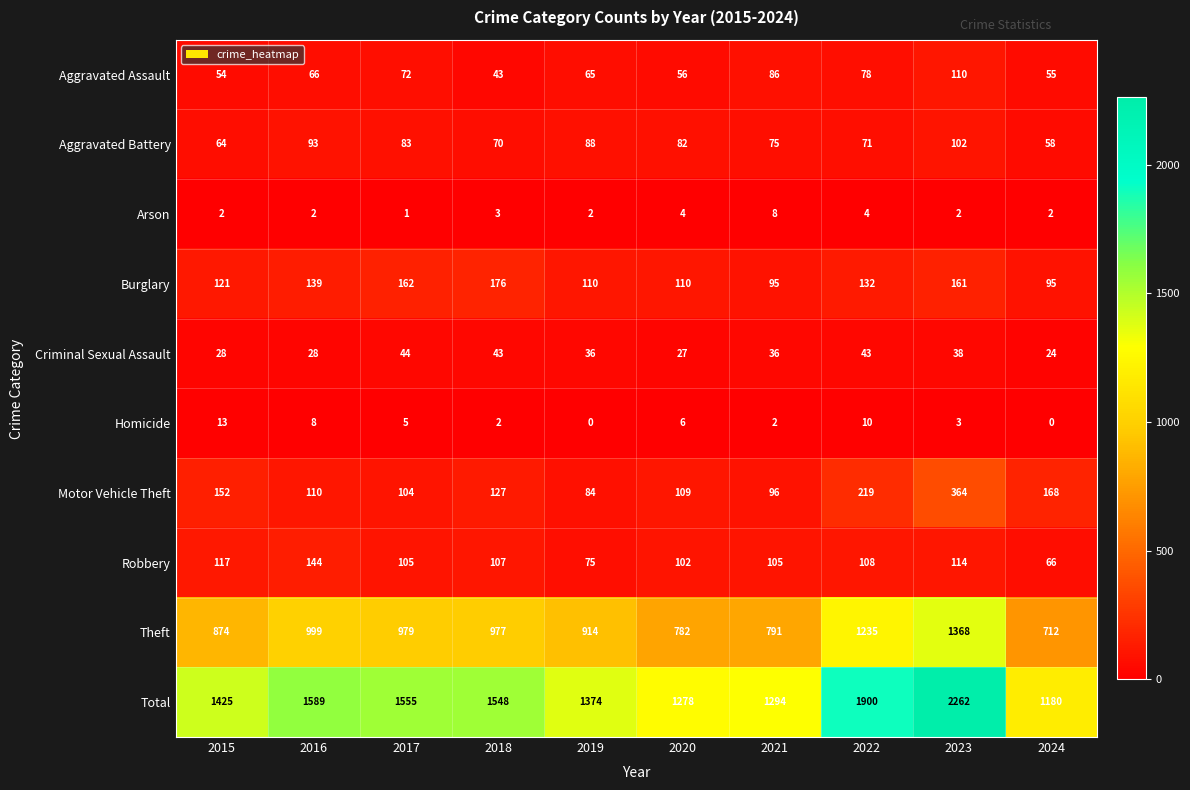

List the series in order of their peak value, highest first.

Total, Theft, Motor Vehicle Theft, Burglary, Robbery, Aggravated Assault, Aggravated Battery, Criminal Sexual Assault, Homicide, Arson